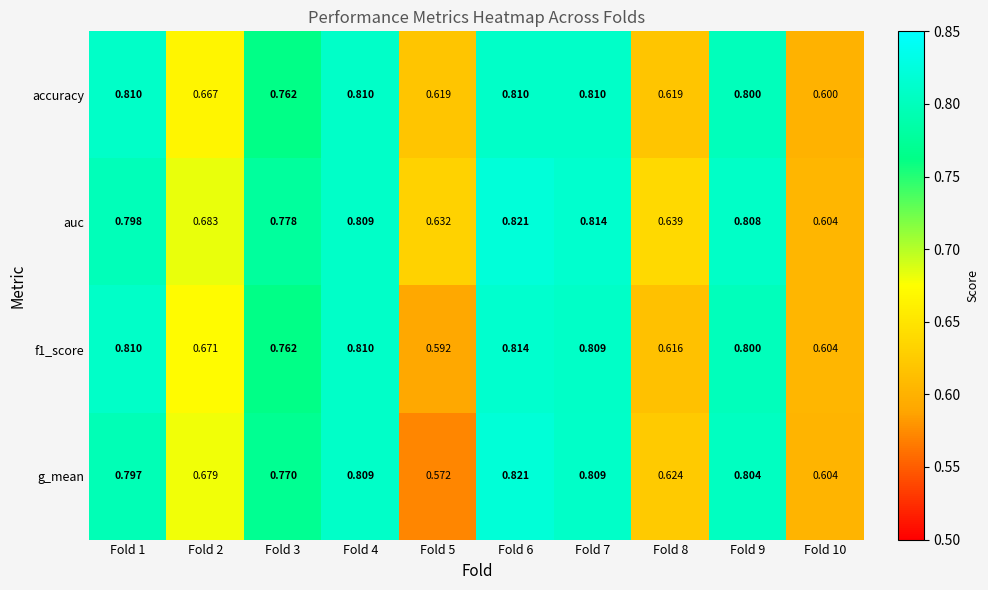

Which series has the largest range (max minus min)?

g_mean